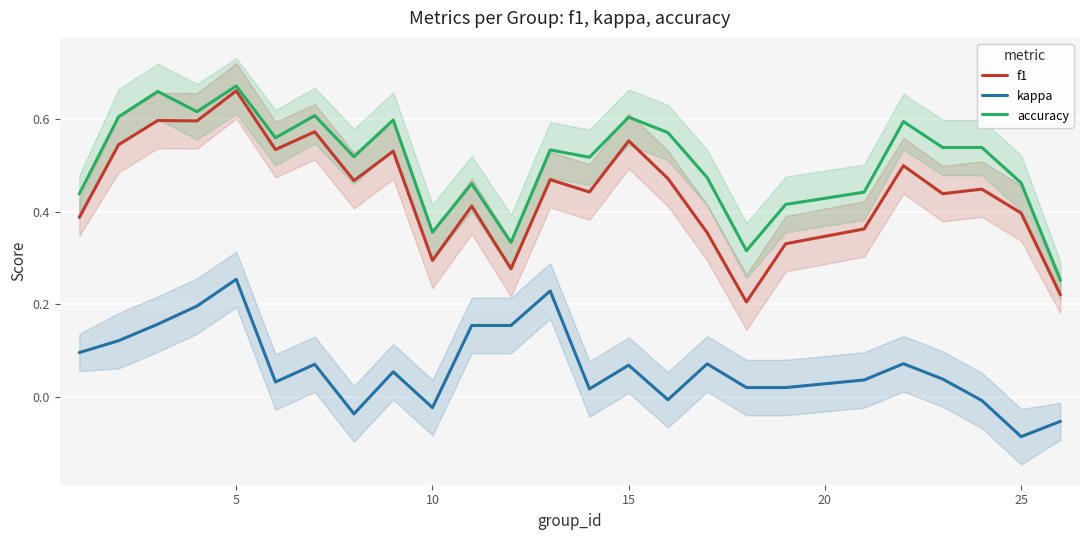

How many accuracy values are between 0 and 1?

25